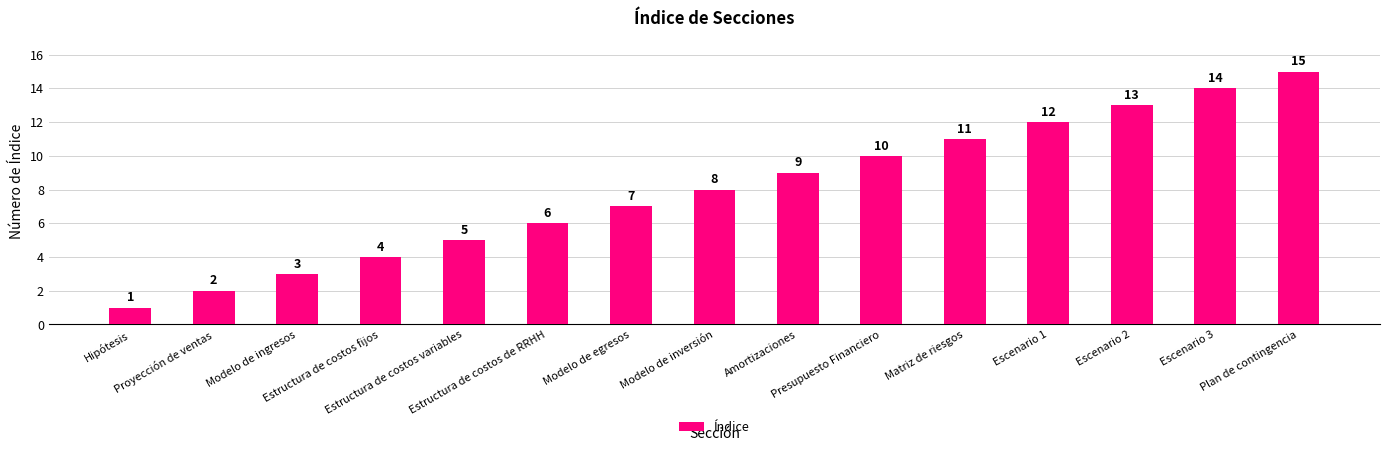

What is the ratio of the value at Matriz de riesgos to the value at Amortizaciones?

1.2